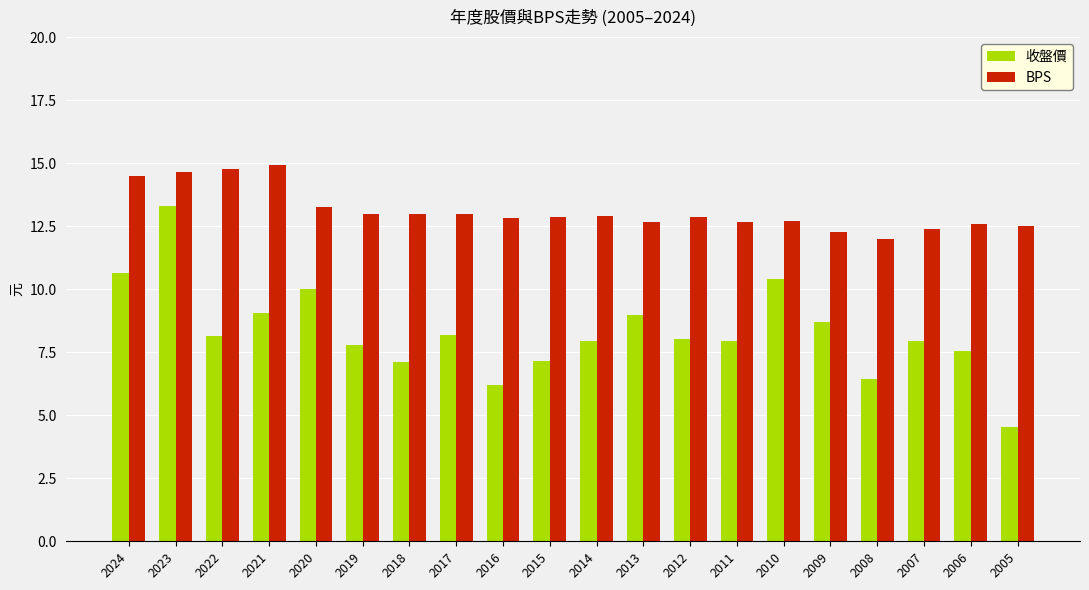

Rank the series by their average value, from lowest to highest.

收盤價, BPS